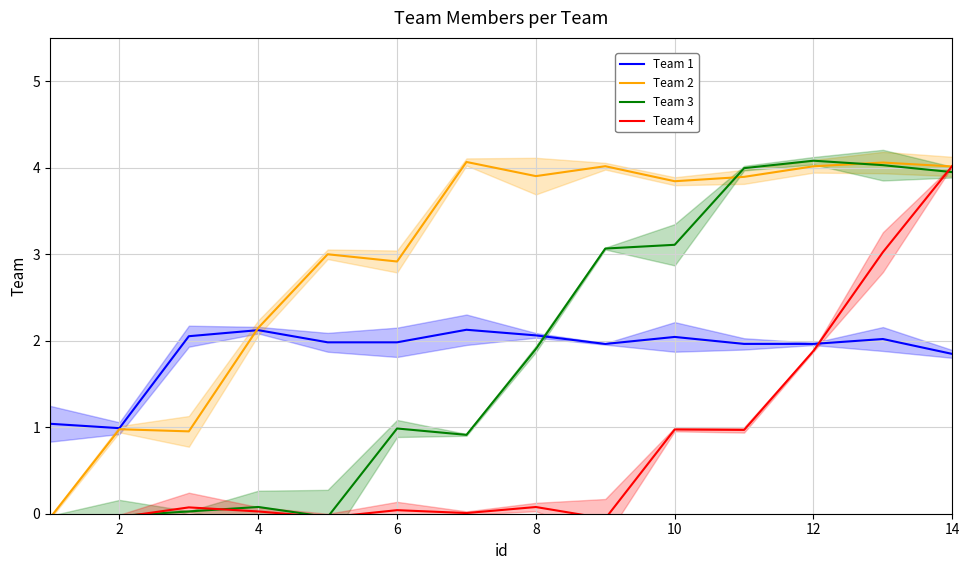

True or false: Team 3 and Team 1 cross at least once.

True